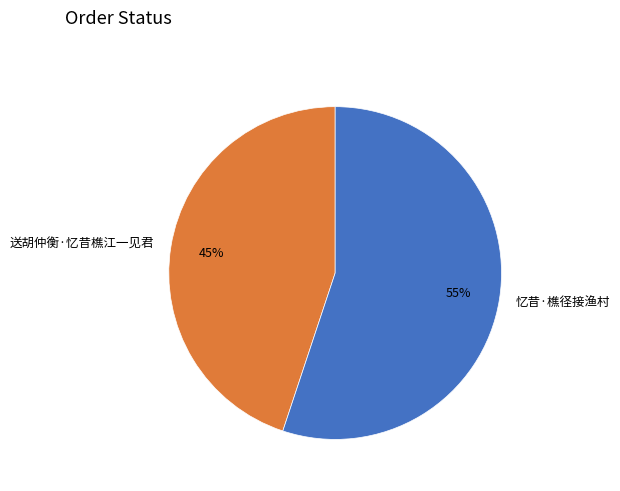

Is there a majority slice in this chart?

Yes